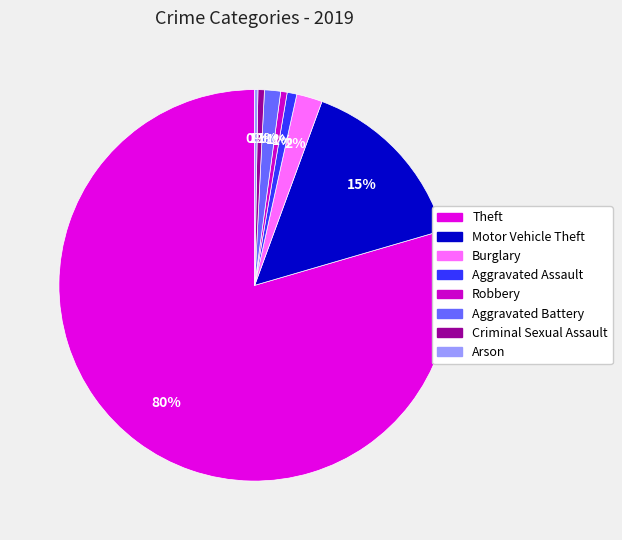

To the nearest percent, what is the combined percentage of Motor Vehicle Theft and Burglary?

17%